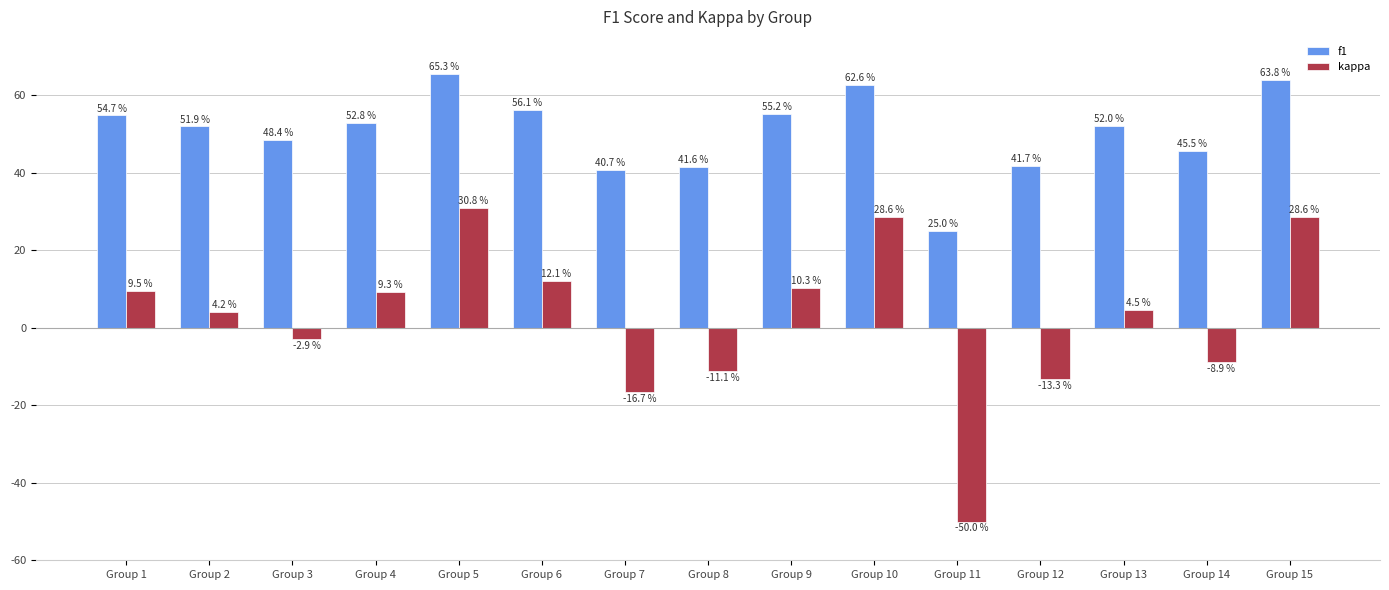

Rank the series by their average value, from lowest to highest.

kappa, f1